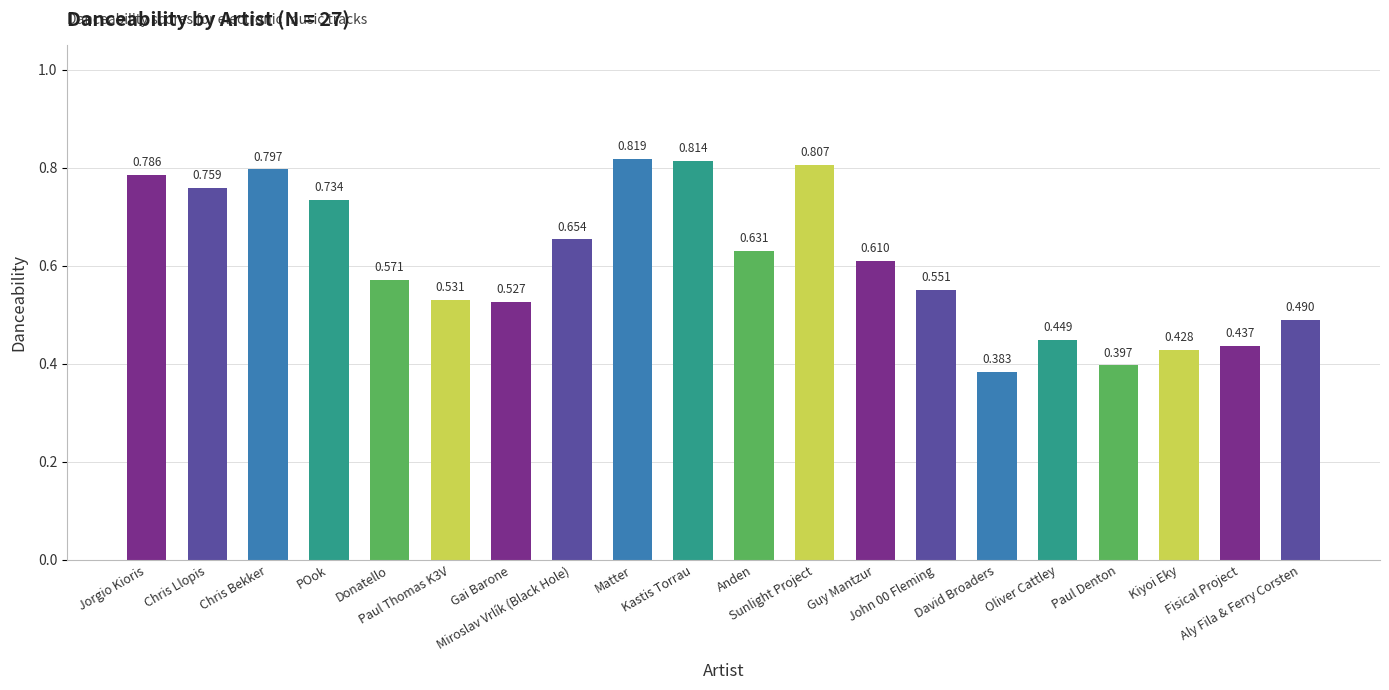

Reading left to right, transcribe all the data shown in this chart.

Jorgio Kioris=0.8	Chris Llopis=0.8	Chris Bekker=0.8	POok=0.7	Donatello=0.6	Paul Thomas K3V=0.5	Gai Barone=0.5	Miroslav Vrlík (Black Hole)=0.7	Matter=0.8	Kastis Torrau=0.8	Anden=0.6	Sunlight Project=0.8	Guy Mantzur=0.6	John 00 Fleming=0.6	David Broaders=0.4	Oliver Cattley=0.4	Paul Denton=0.4	Kiyoi Eky=0.4	Fisical Project=0.4	Aly Fila & Ferry Corsten=0.5